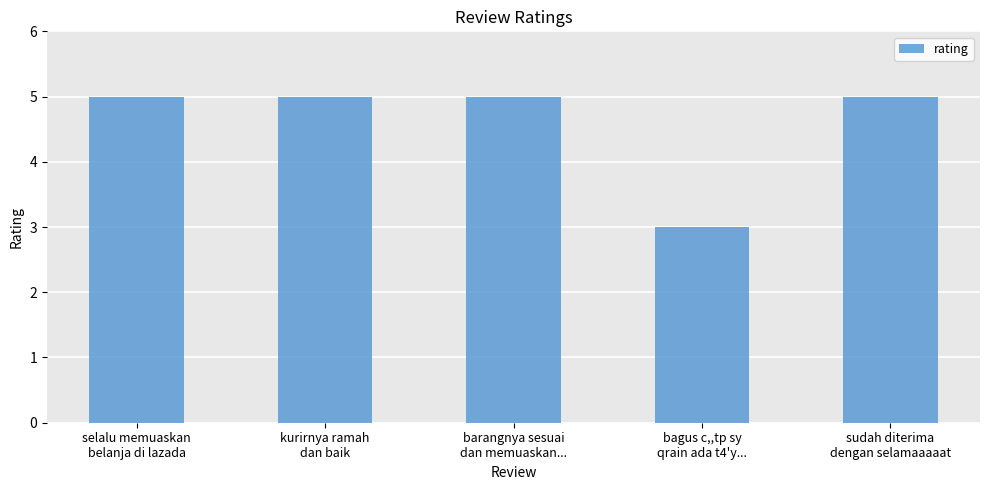

Reading left to right, extract all data points from this chart.

selalu memuaskan
belanja di lazada=5	kurirnya ramah
dan baik=5	barangnya sesuai
dan memuaskan...=5	bagus c,,tp sy
qrain ada t4'y...=3	sudah diterima
dengan selamaaaaat=5